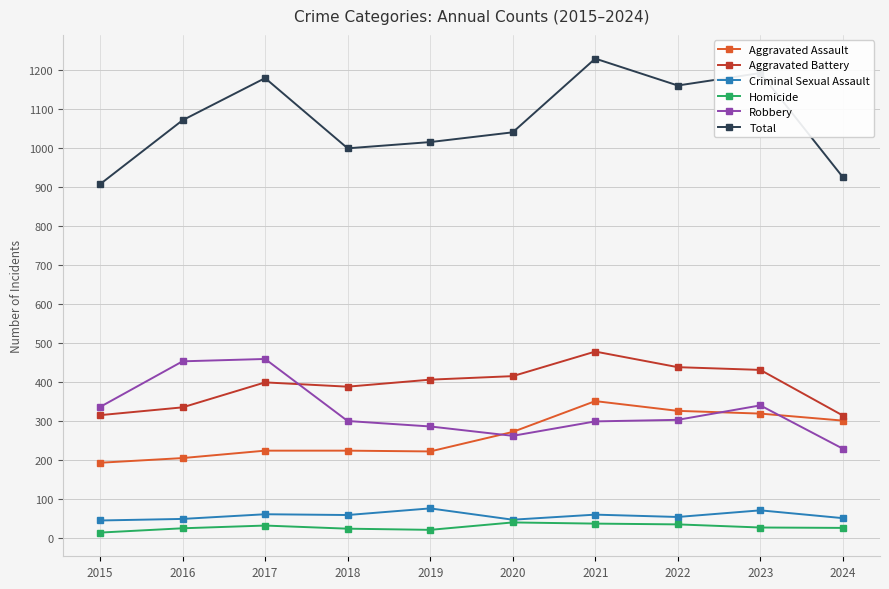

Between 2020 and 2021, which series saw the biggest shift?

Total